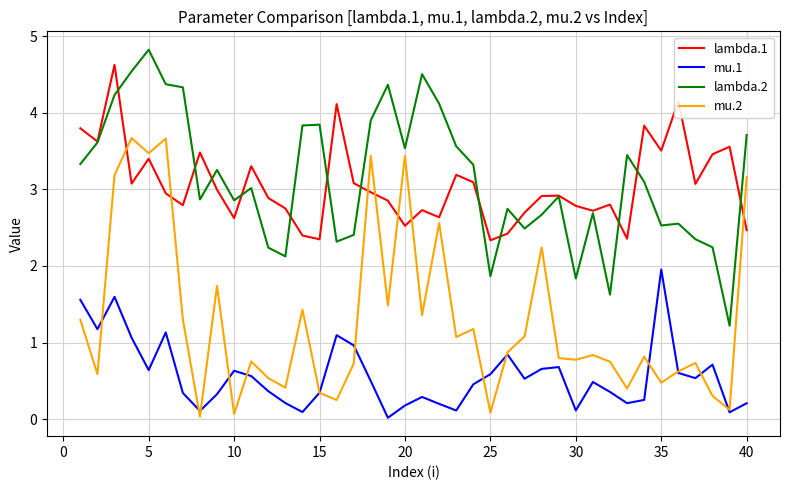

True or false: lambda.1 and mu.2 cross at least once.

True